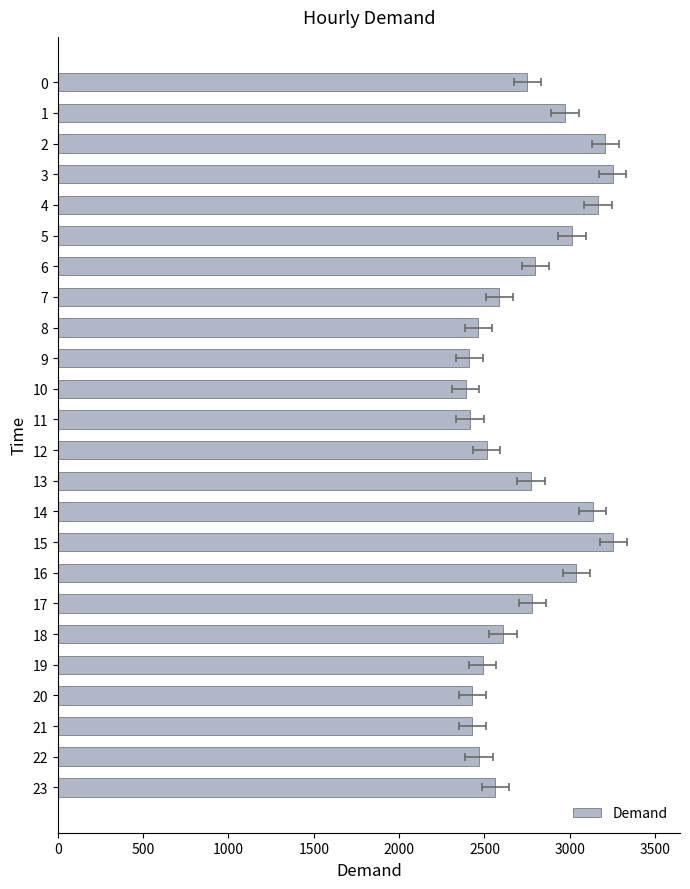

How many bars are there in total?

24